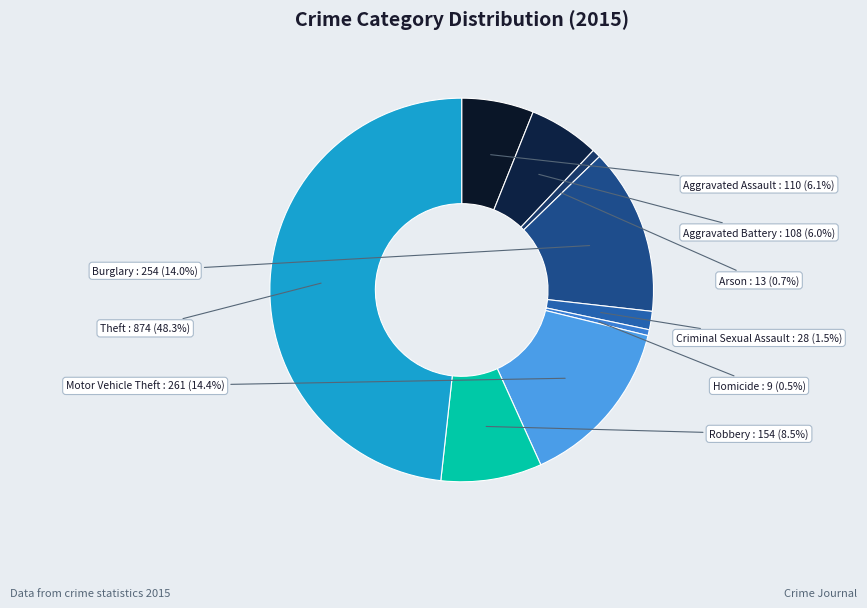

Is there any slice that represents more than half of the pie?

No